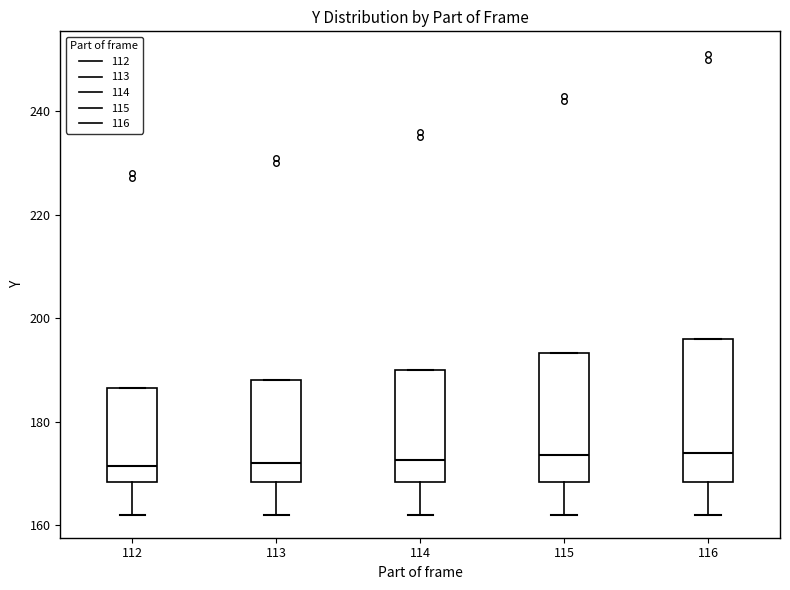

Reading left to right, read every box against the y-axis: the position of its median line, the range the box covers, and the ends of its whiskers. The values are not printed on the chart, so give them approximately, as read against the axis.

112: median 172, box 168 to 186, whiskers 162 to 186
113: median 172, box 168 to 188, whiskers 162 to 188
114: median 172, box 168 to 190, whiskers 162 to 190
115: median 174, box 168 to 194, whiskers 162 to 194
116: median 174, box 168 to 196, whiskers 162 to 196